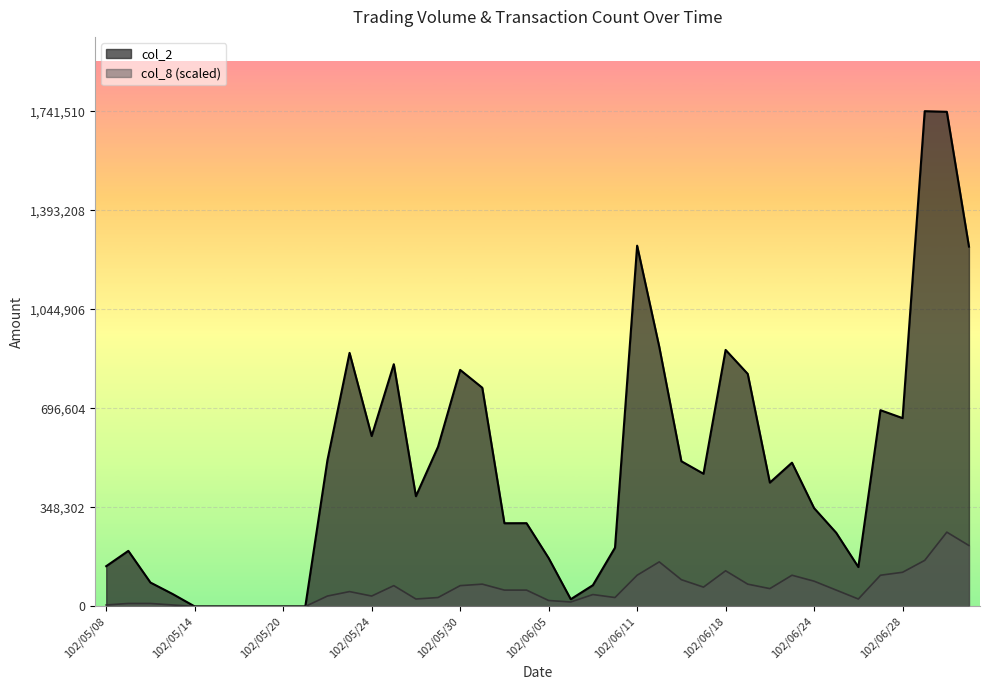

At which label does col_8 first exceed 57469?

102/05/27